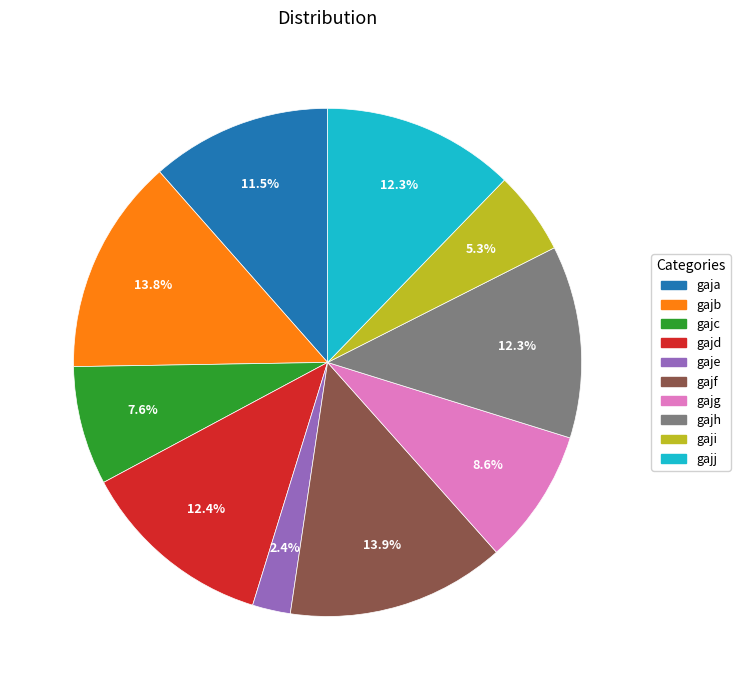

Which slice is the smallest?

gaje